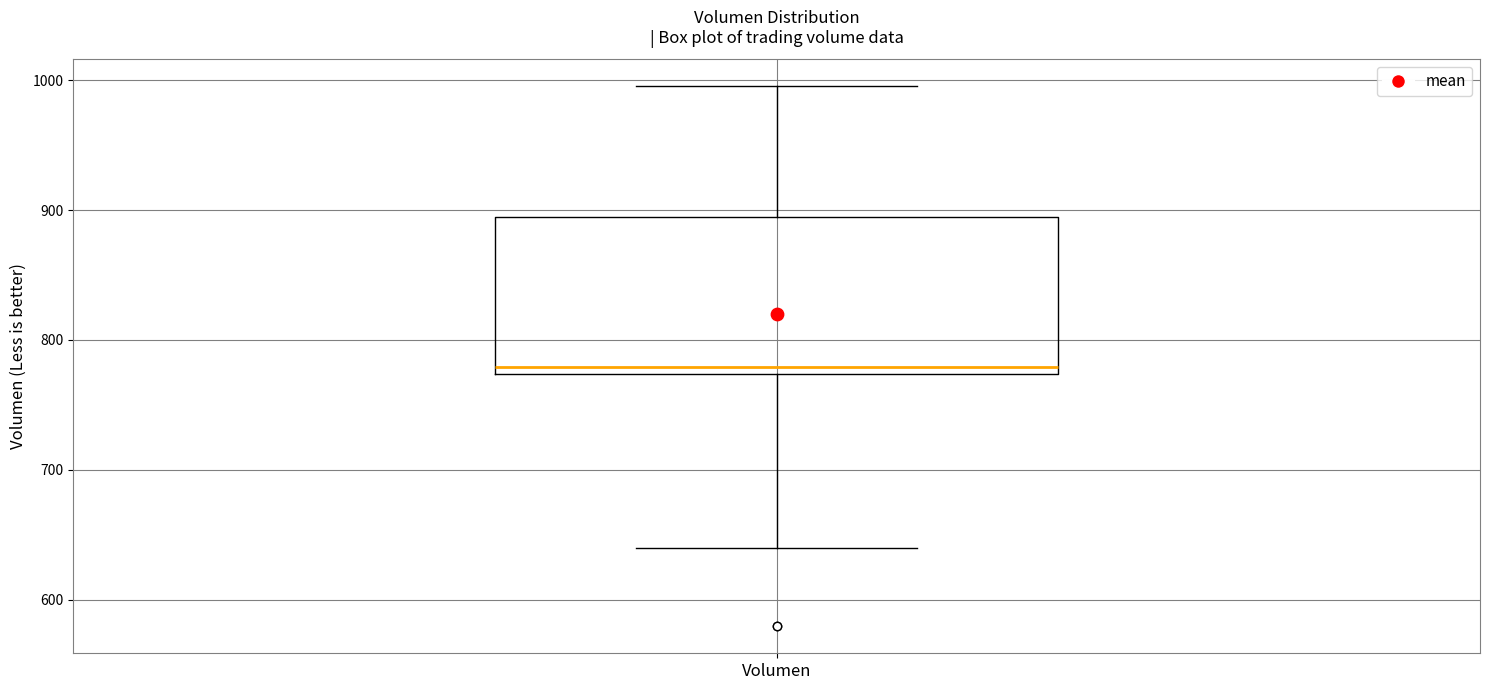

Read this box plot against the y-axis: the position of the median line, the range covered by the box, and the ends of both whiskers. The values are not printed on the chart, so give them approximately, as read against the axis.

median 780, box 770 to 890, whiskers 640 to 1000